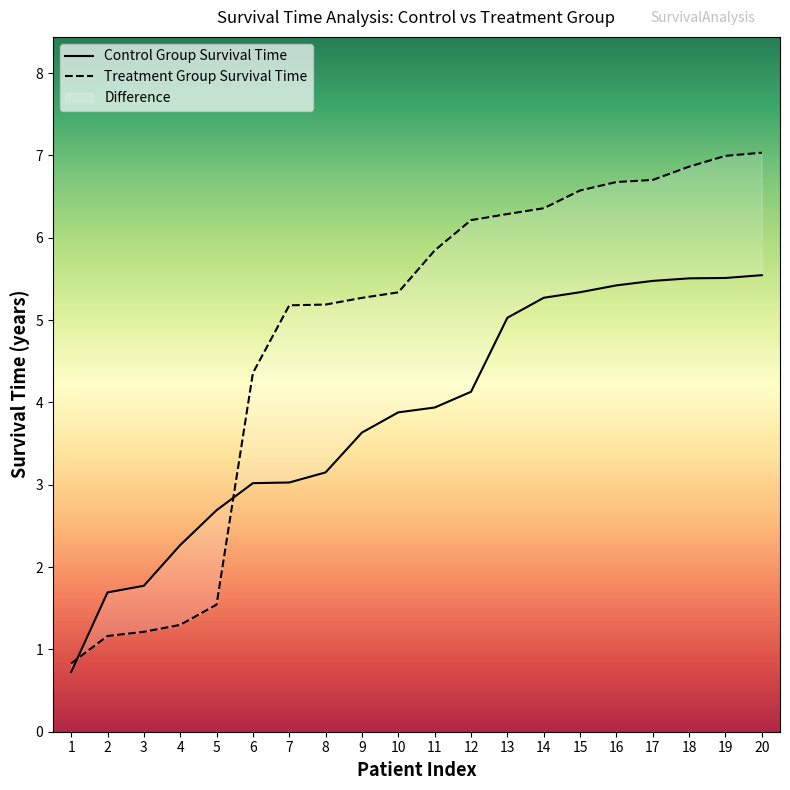

Between 19 and 12, which is larger?

19